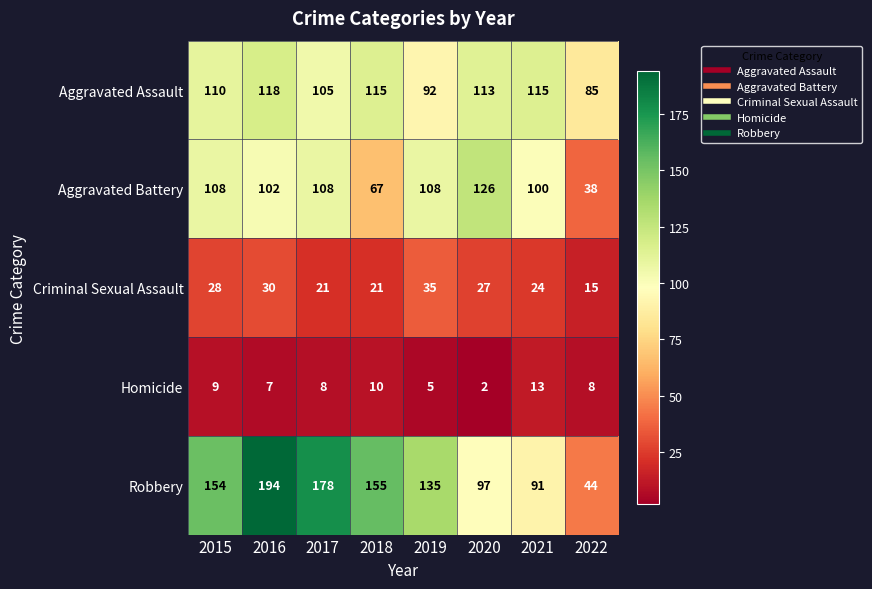

Count the number of categories in the chart.

8